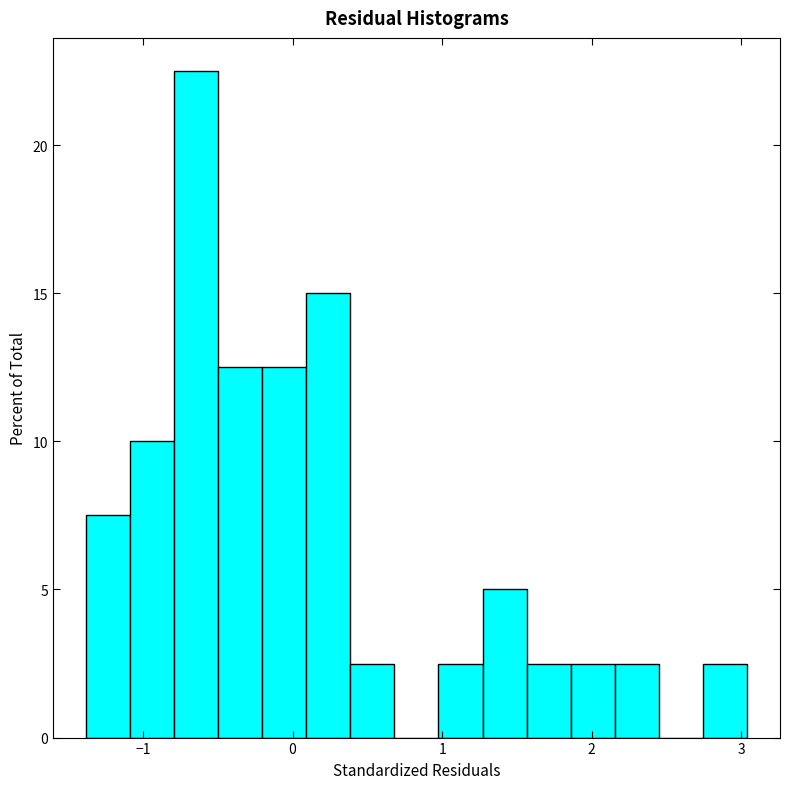

Around what value on the x-axis is the tallest bar? Give the approximate position of its centre, as read against the axis.

-0.6